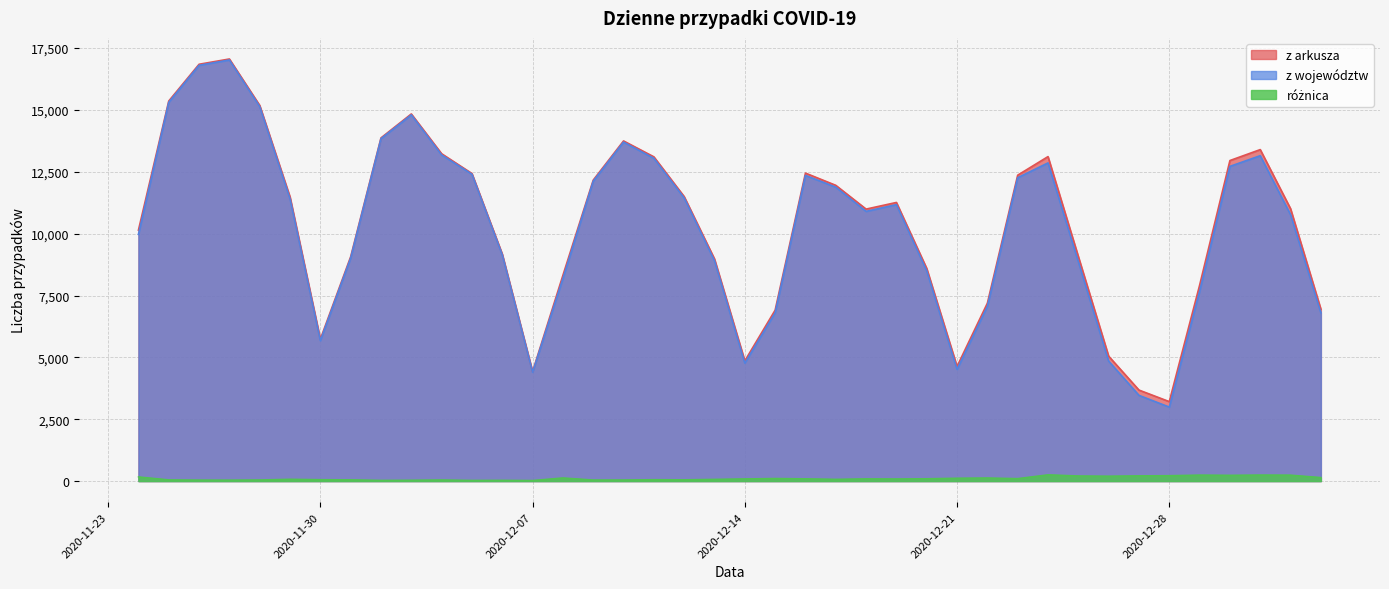

Where is z arkusza nearest to the value 10135?

2020-11-24